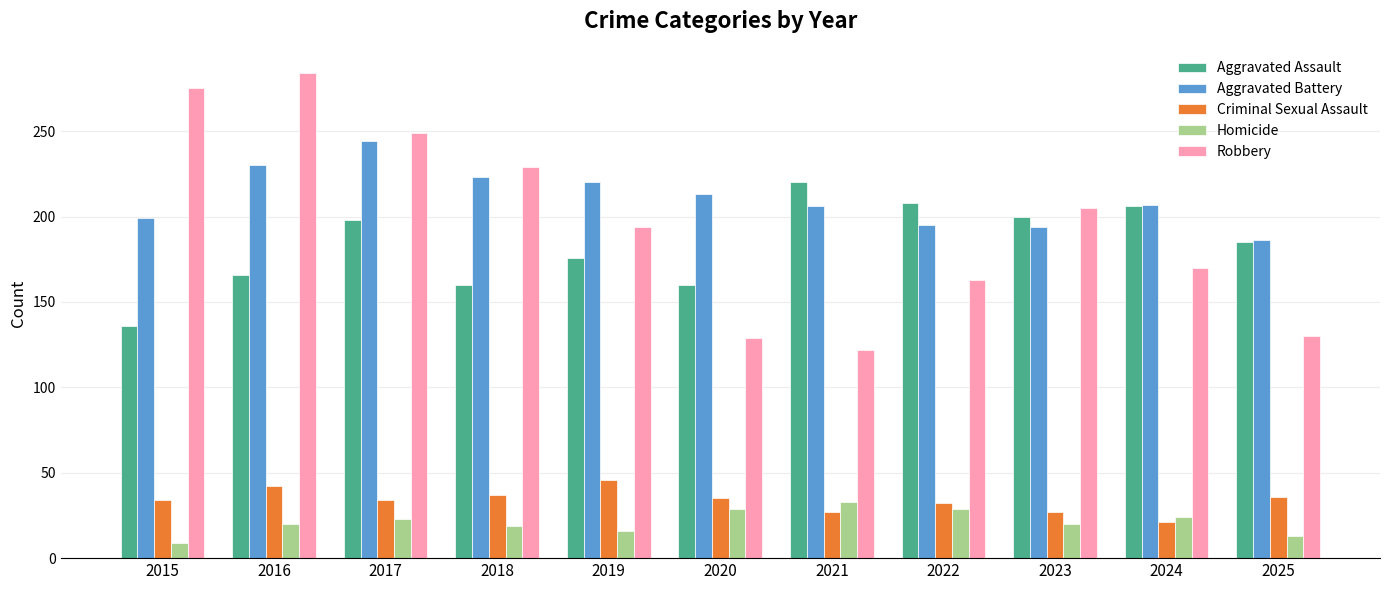

What is the sum of the Criminal Sexual Assault values at 2018 and 2015?

71